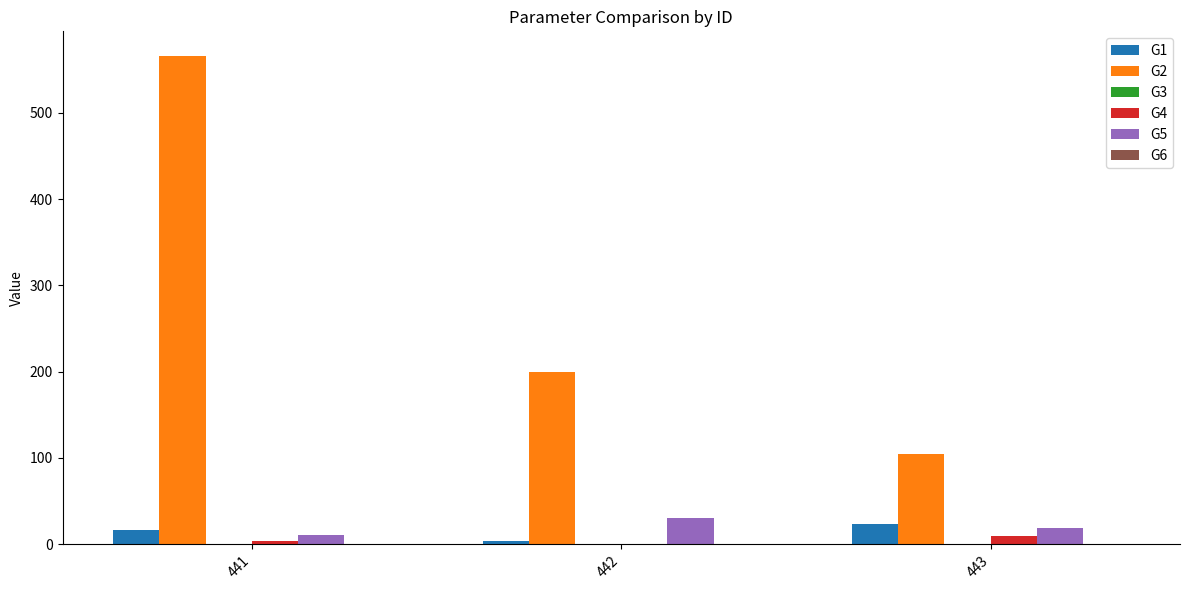

Which series has the largest total across all categories?

G2